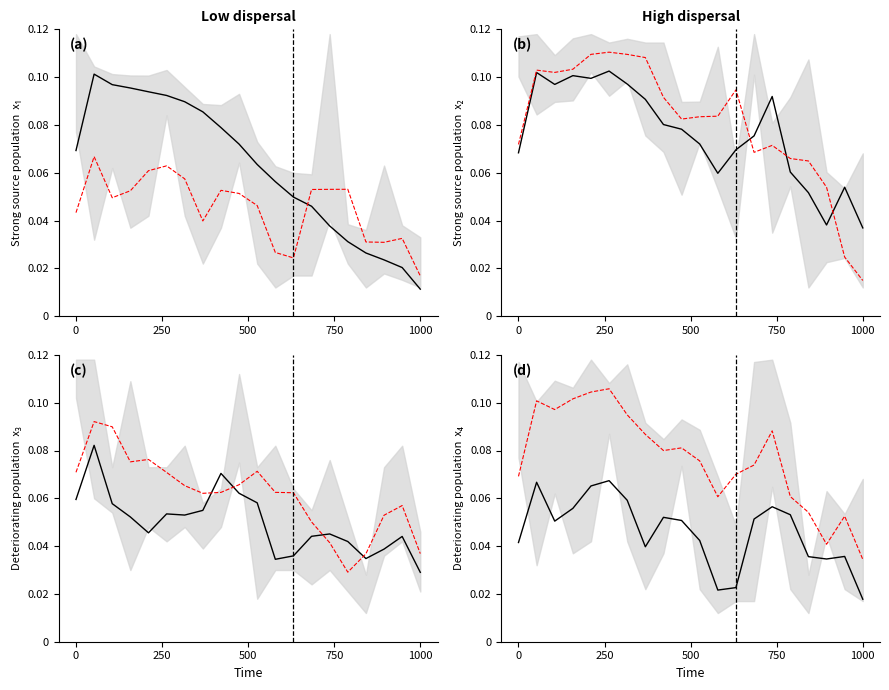

What is the label of the 12th point from the left?

11